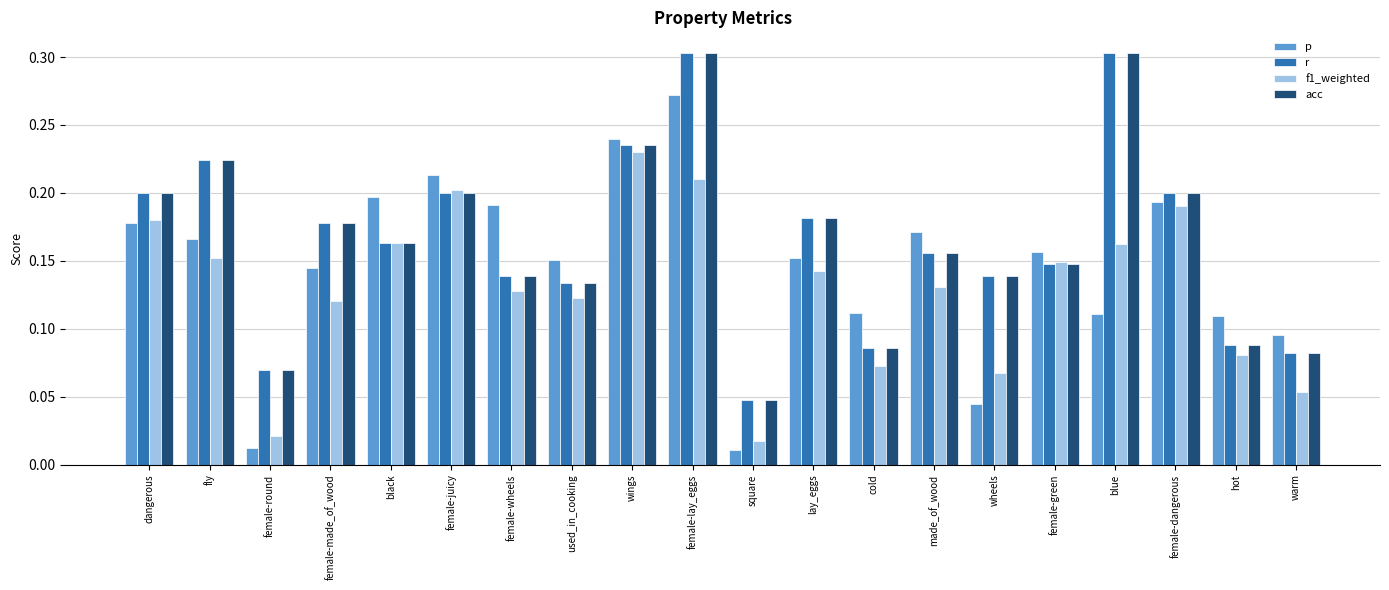

How many bars are there in total?

80